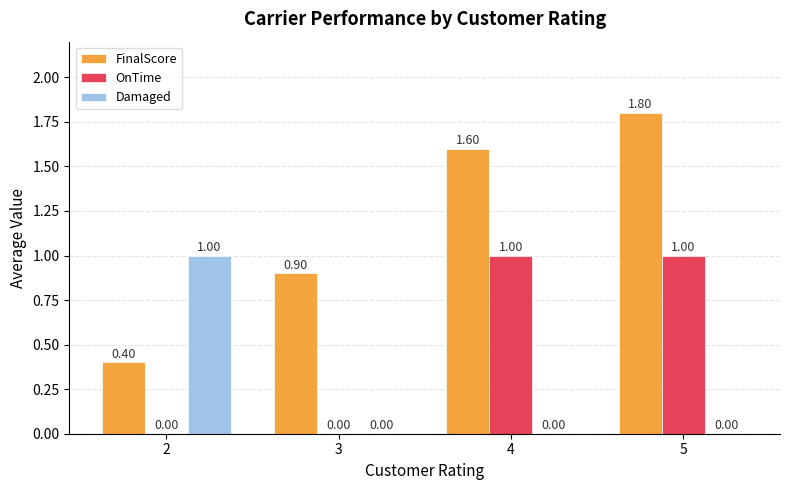

What is the sum of all Damaged values?

1.0